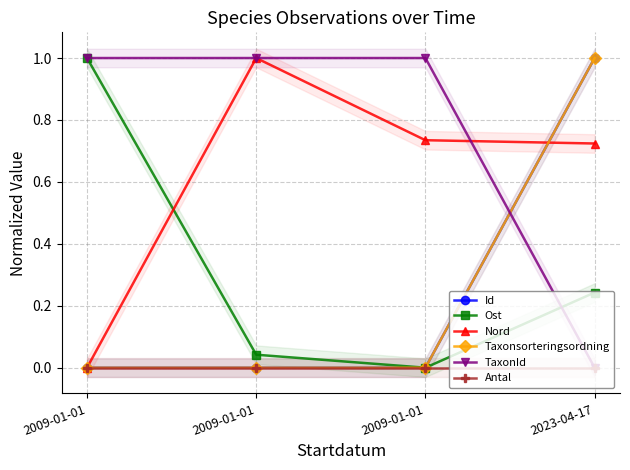

Is it true that Ost equals -0.6 at 2009-01-01?

False